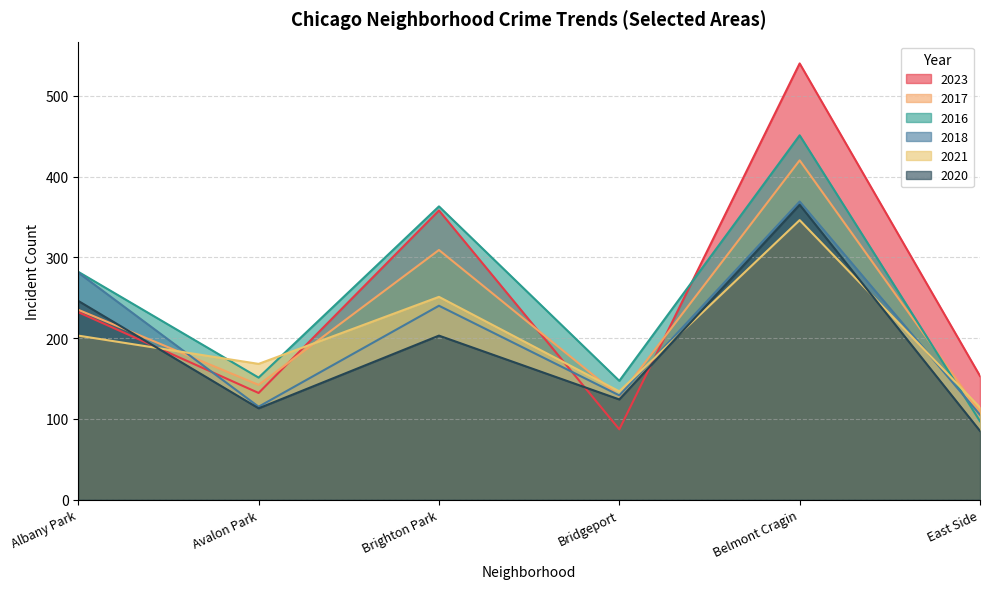

Is it true that 2020 equals 365 at Belmont Cragin?

True